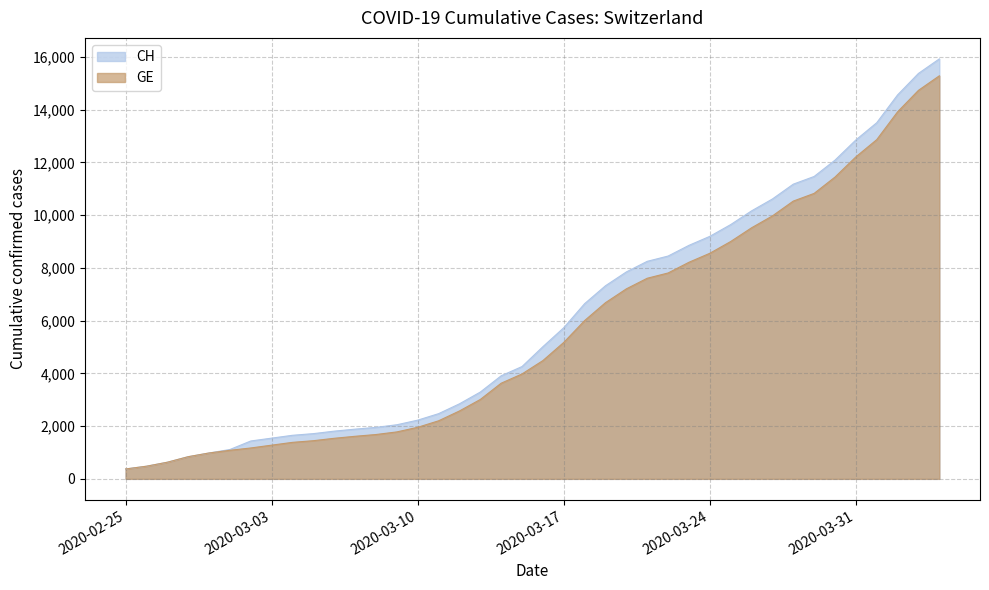

What is the sum of all CH values?

242133